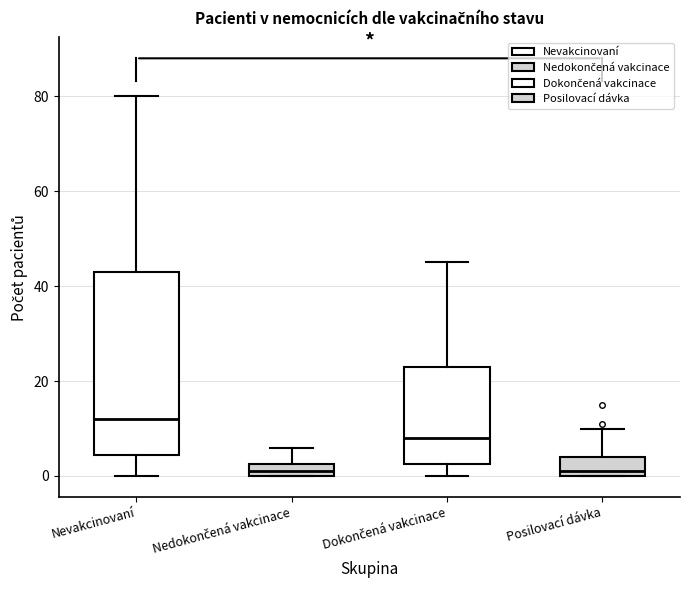

Where does the median line of the box for Posilovací dávka sit on the y-axis? The values are not printed on the chart, so give them approximately, as read against the axis.

2